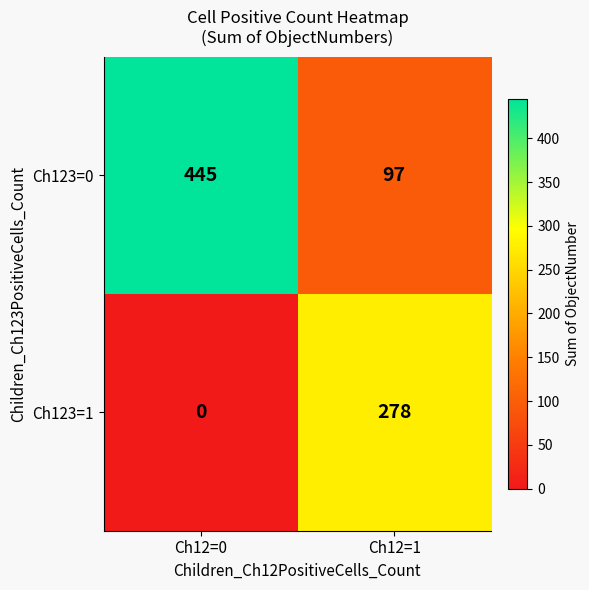

Which label corresponds to the smallest value in the chart?

Ch12=0